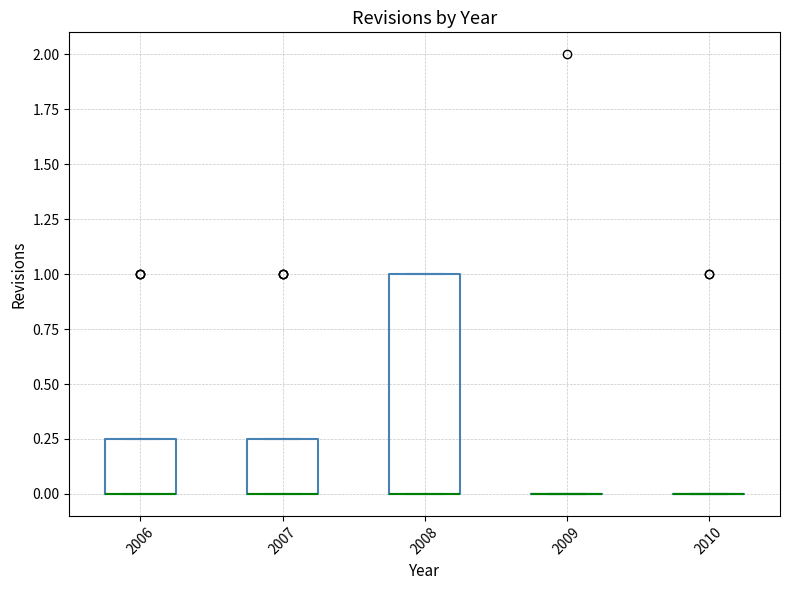

Reading left to right, transcribe this box plot: for each box, give where its median line is, the range the box spans, and where its two whiskers end, as read against the y-axis. The values are not printed on the chart, so give them approximately, as read against the axis.

2006: median 0.00 (drawn on the box's lower edge), box 0.00 to 0.25, whiskers 0.00 to 0.25
2007: median 0.00 (drawn on the box's lower edge), box 0.00 to 0.25, whiskers 0.00 to 0.25
2008: median 0.00 (drawn on the box's lower edge), box 0.00 to 1.00, whiskers 0.00 to 1.00
2009: box collapsed to a line at 0.00, whiskers 0.00 to 0.00
2010: box collapsed to a line at 0.00, whiskers 0.00 to 0.00